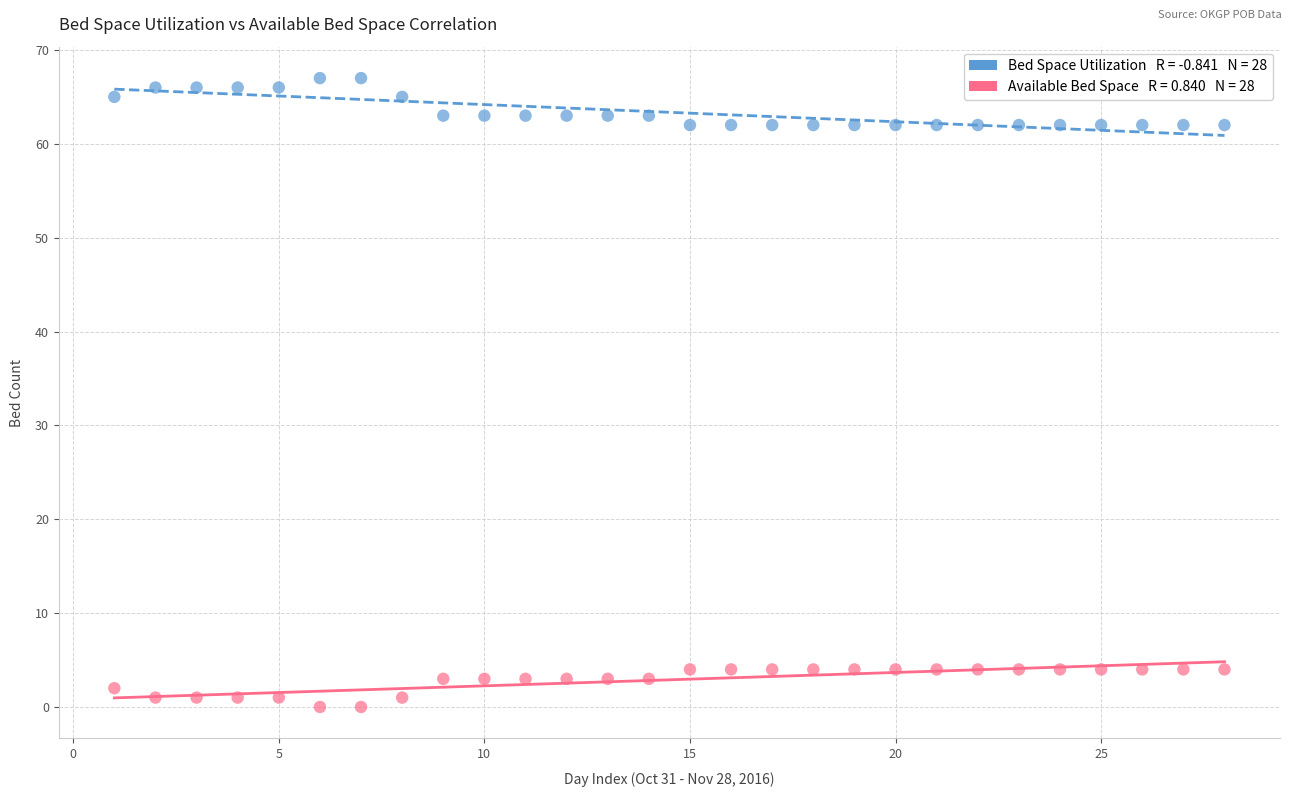

Across all data points, what is the range of Y values (max minus min)?

67